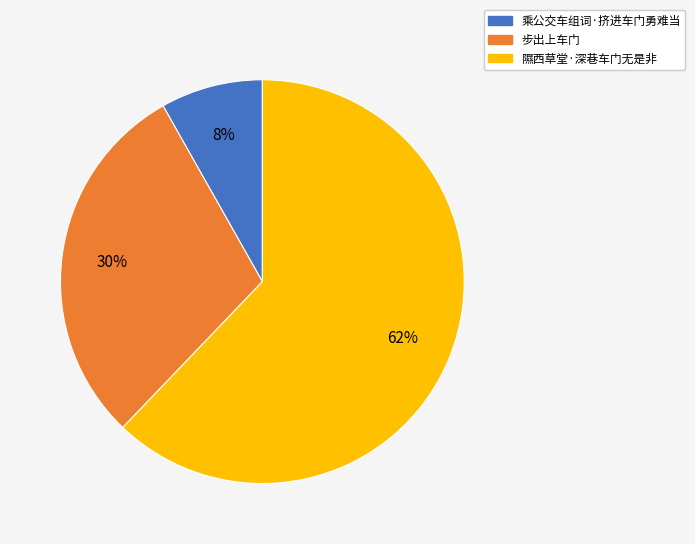

What is the smallest slice in the pie chart?

乘公交车组词·挤进车门勇难当